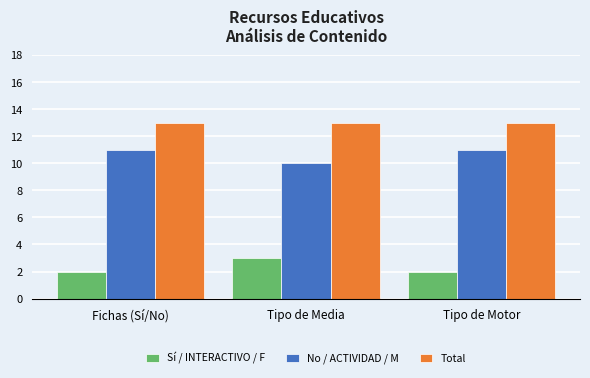

Rank the series by their maximum value, from highest to lowest.

Total, No / ACTIVIDAD / M, Sí / INTERACTIVO / F